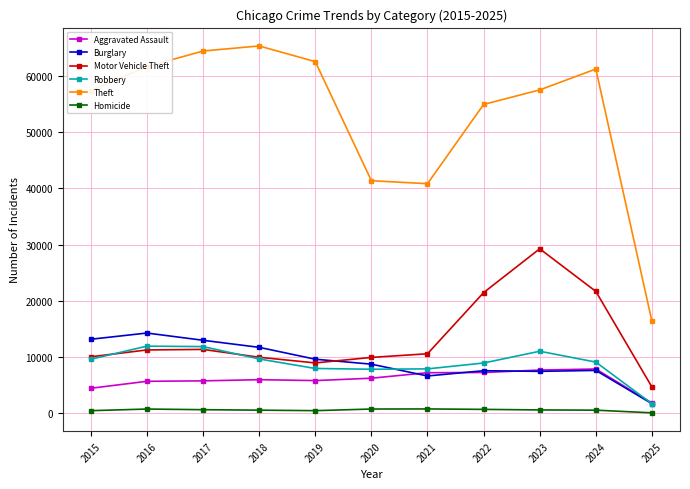

What is the maximum value for Burglary?

14289